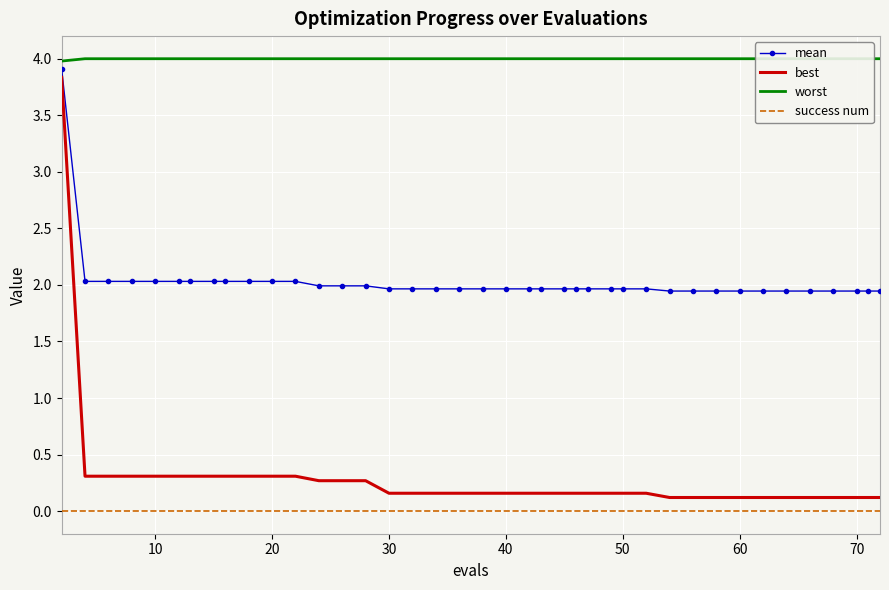

What is the highest value of the mean series?

3.9